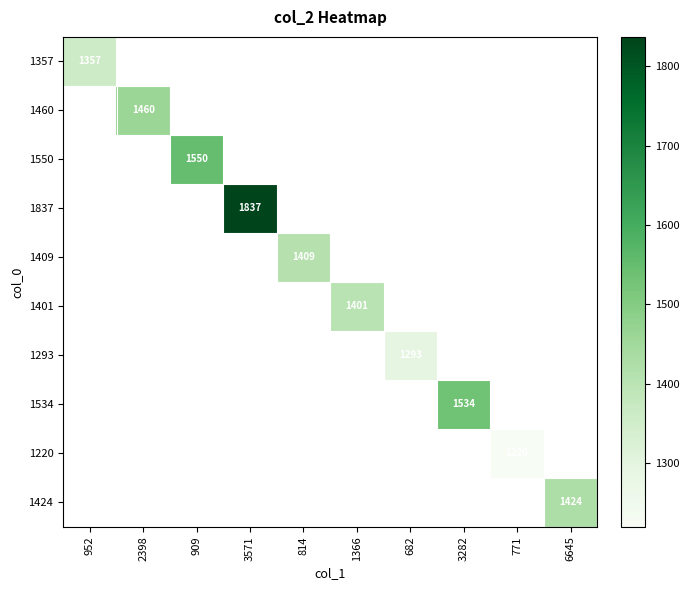

How many data points does each series have?

10